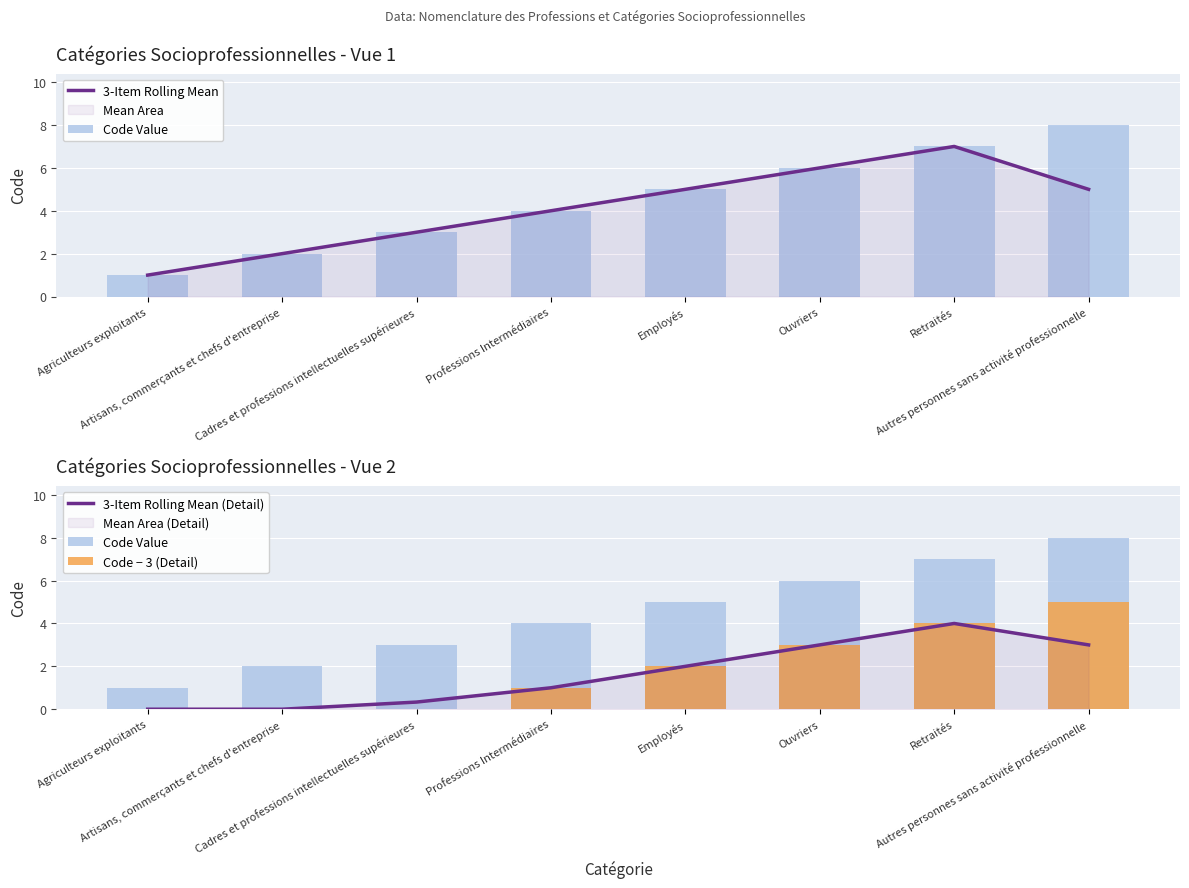

The value of 3-Item Rolling Mean at Agriculteurs exploitants is 1.3. True or false?

False